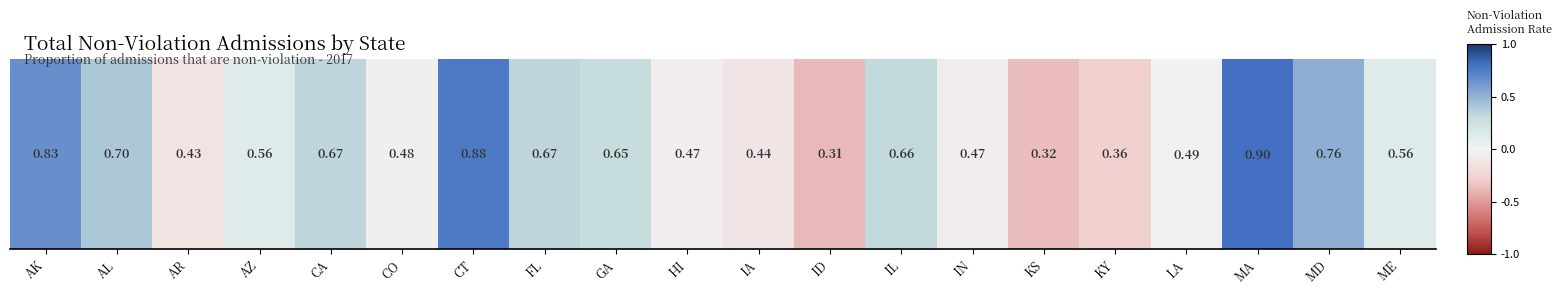

Which category has the highest value across all series?

MA